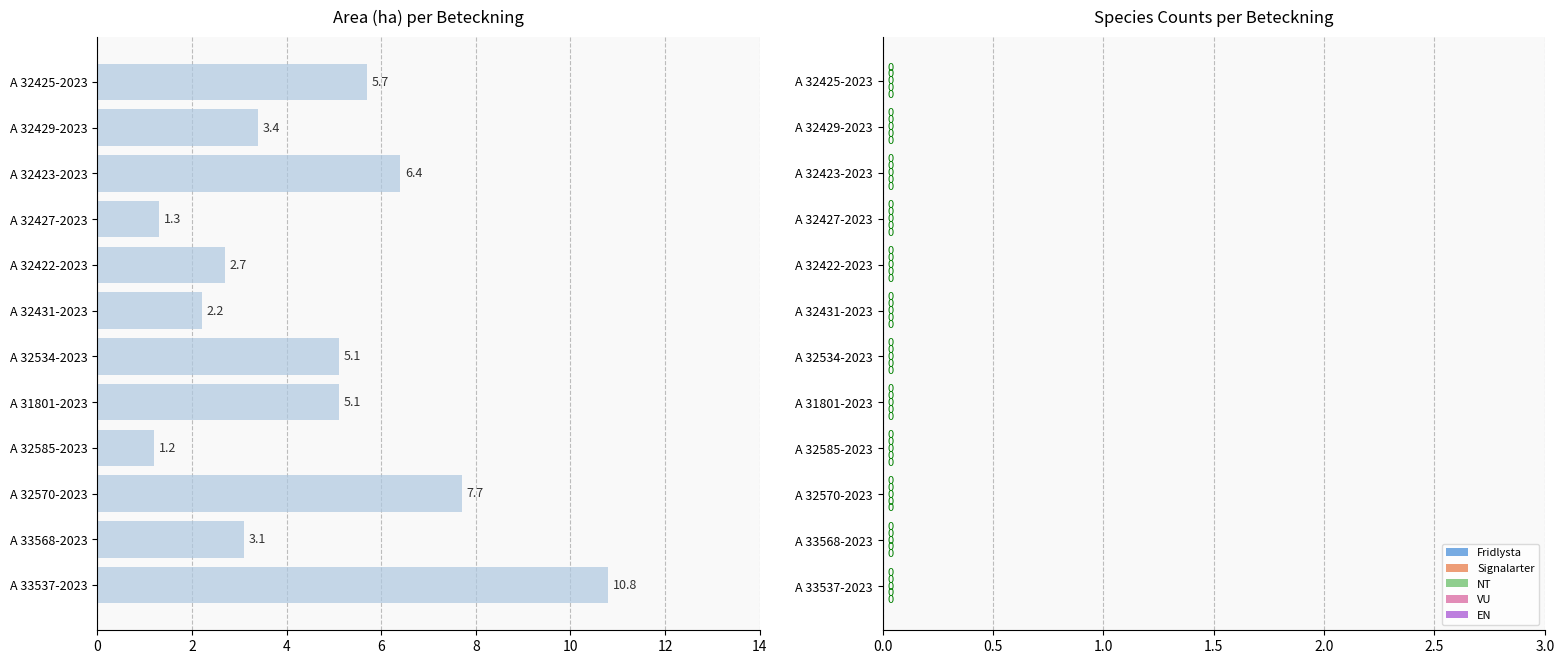

What is the value of the 3rd bar from the top?

6.4